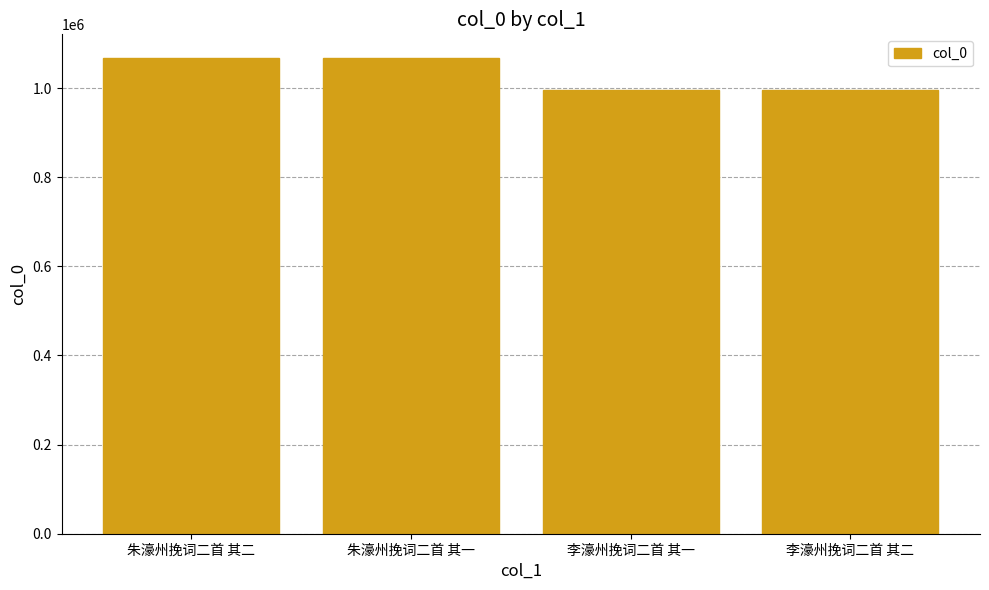

What is the minimum value shown in the chart?

996133